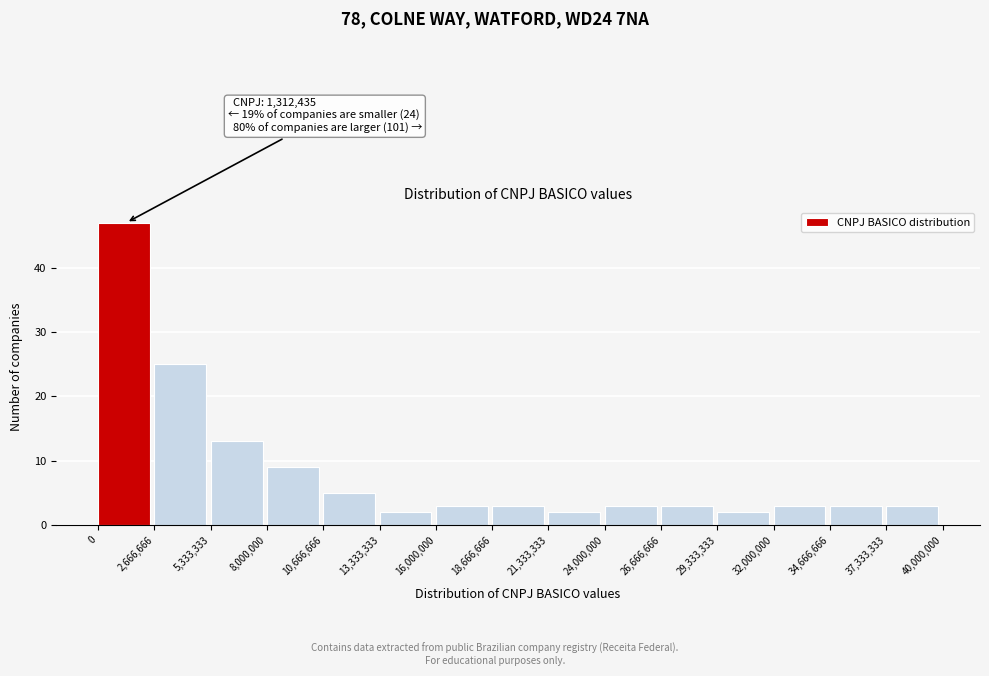

Which range on the x-axis has the tallest bar?

0 to 2,666,666